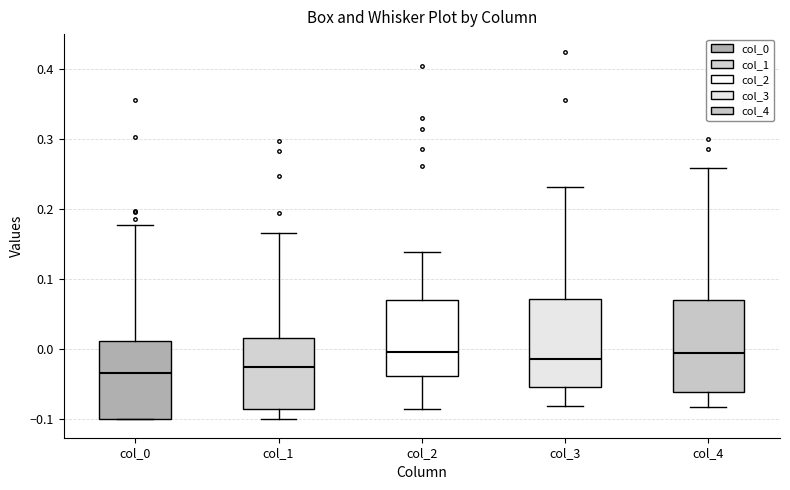

Reading left to right, transcribe this box plot: for each box, give where its median line is, the range the box spans, and where its two whiskers end, as read against the y-axis. The values are not printed on the chart, so give them approximately, as read against the axis.

col_0: median -0.03, box -0.10 to 0.01, whiskers -0.10 to 0.18
col_1: median -0.03, box -0.09 to 0.02, whiskers -0.10 to 0.17
col_2: median 0.00, box -0.04 to 0.07, whiskers -0.08 to 0.14
col_3: median -0.01, box -0.05 to 0.07, whiskers -0.08 to 0.23
col_4: median -0.01, box -0.06 to 0.07, whiskers -0.08 to 0.26